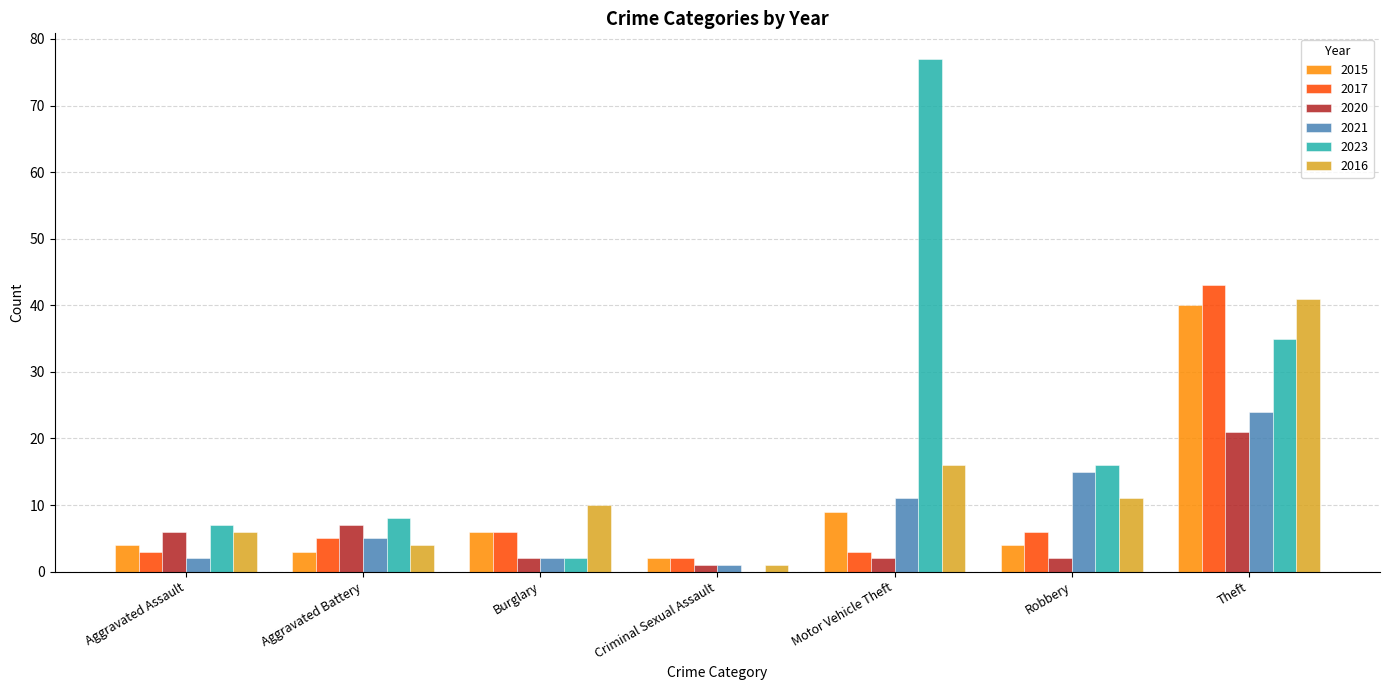

What is the average value of the 2016 series?

13